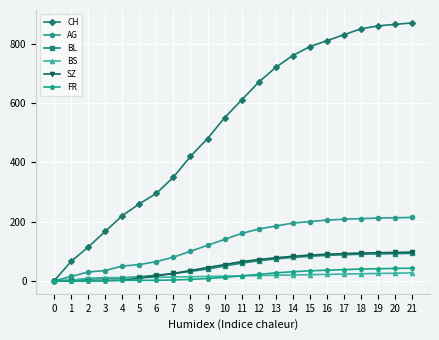

What is the maximum value shown in the chart?

870